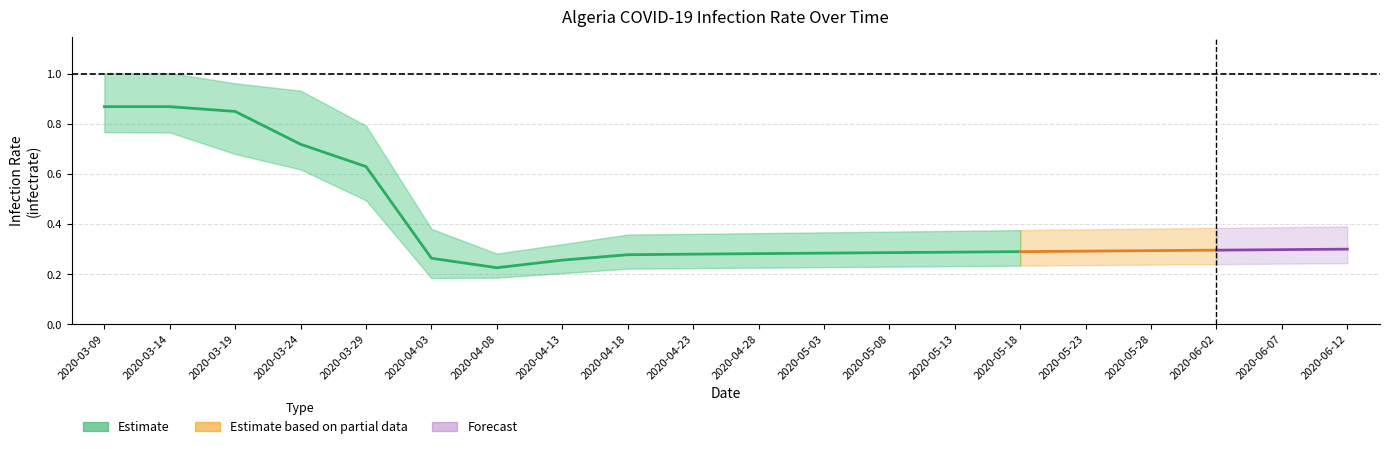

In infectrate_025, how many points are lower than both neighbors (excluding endpoints)?

1